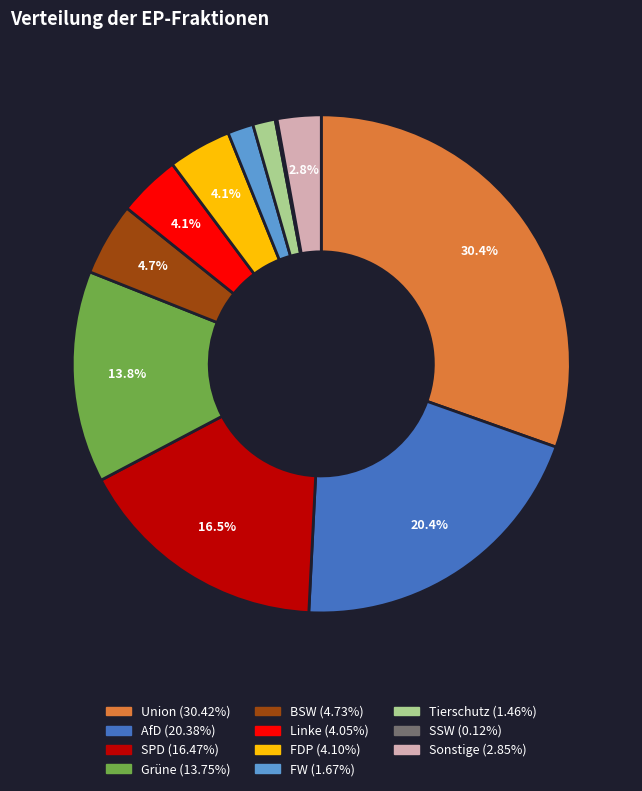

Is Linke the majority of the pie?

No